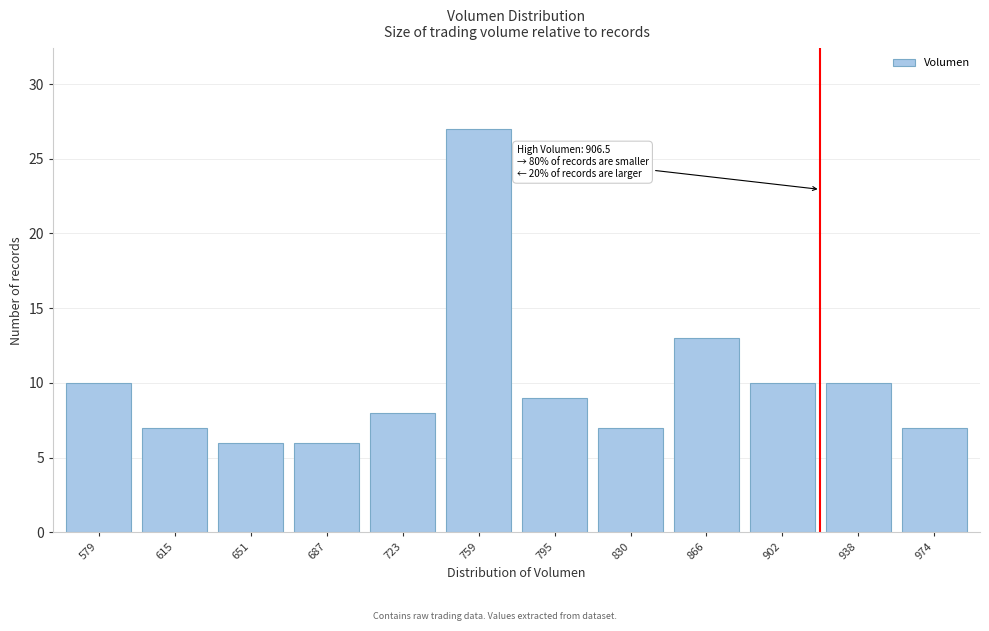

Reading right to left, transcribe all the data shown in this chart.

974=7	938=10	902=10	866=13	830=7	795=9	759=27	723=8	687=6	651=6	615=7	579=10